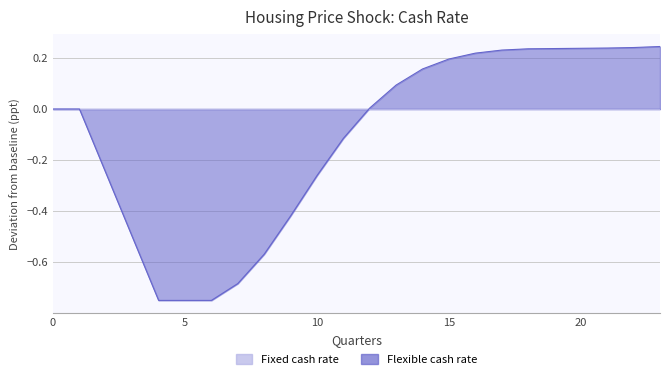

True or false: the data shows -0.6 at 8.

True